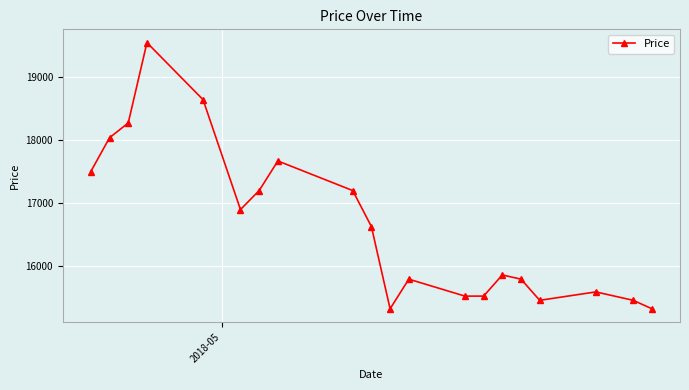

What is the sum of all values?

333153